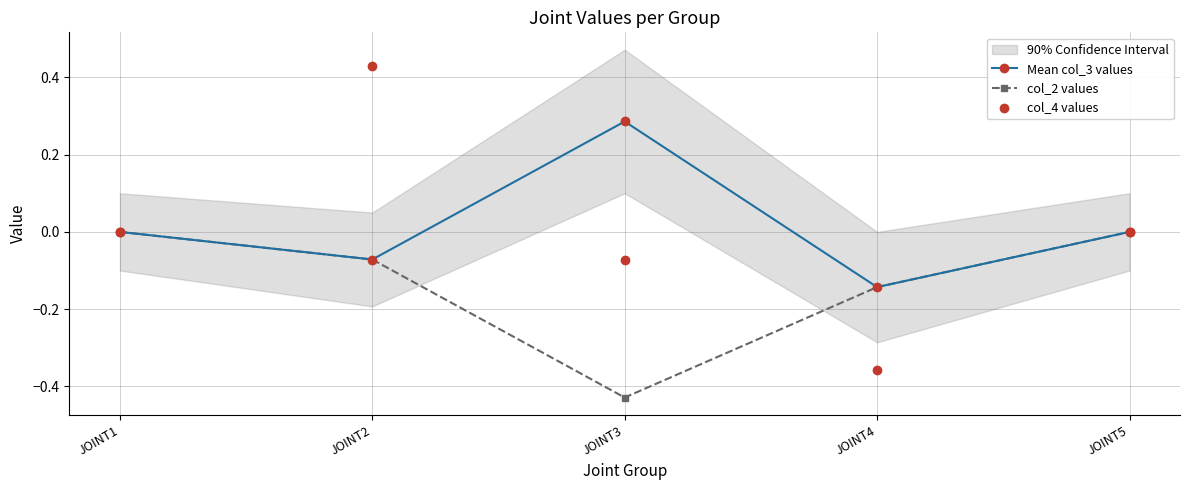

What is the total value across all series at JOINT2?

0.3